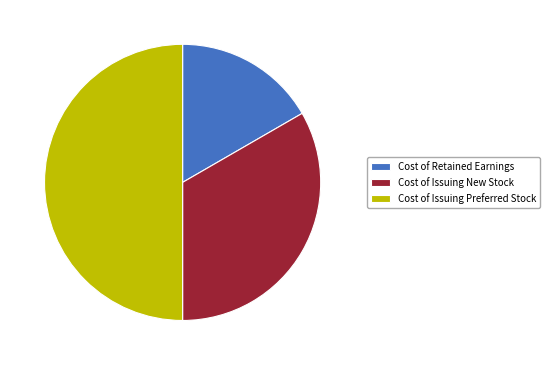

Approximately how many times larger is the value at Cost of Issuing Preferred Stock compared to Cost of Retained Earnings?

3.0